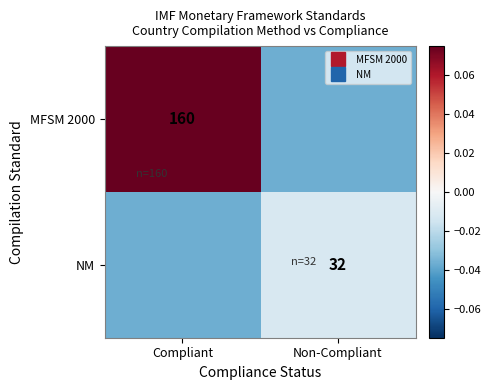

The NM series shows -0.0 at Compliant. True or false?

True